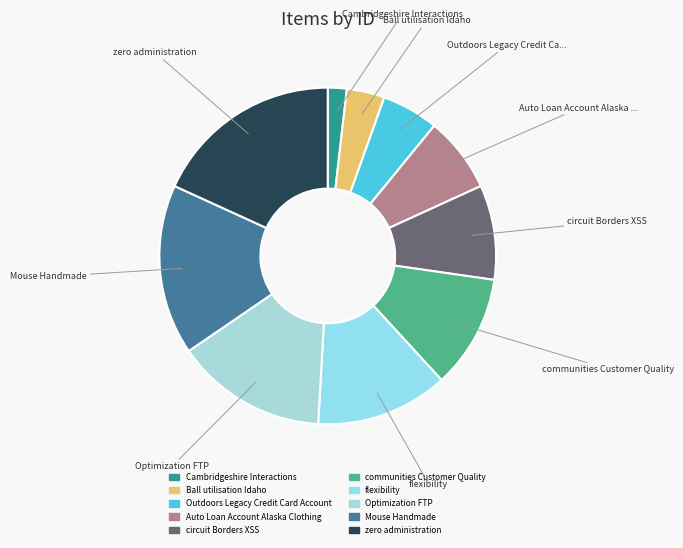

What is the smallest slice in the pie chart?

Cambridgeshire Interactions